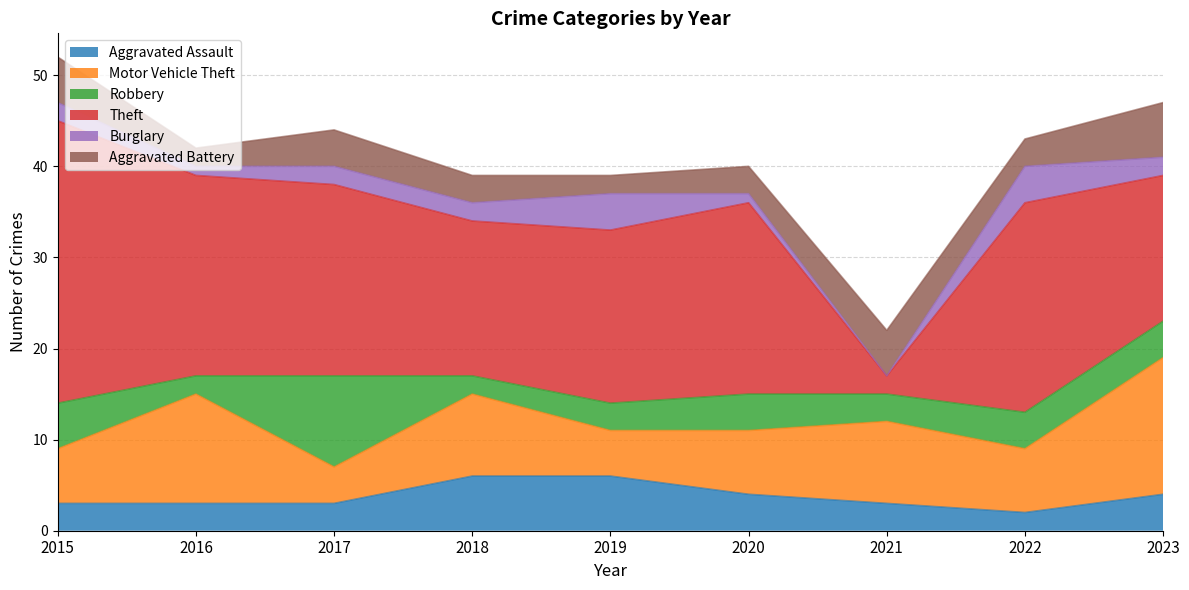

Which category has the highest value in the Motor Vehicle Theft series?

2023